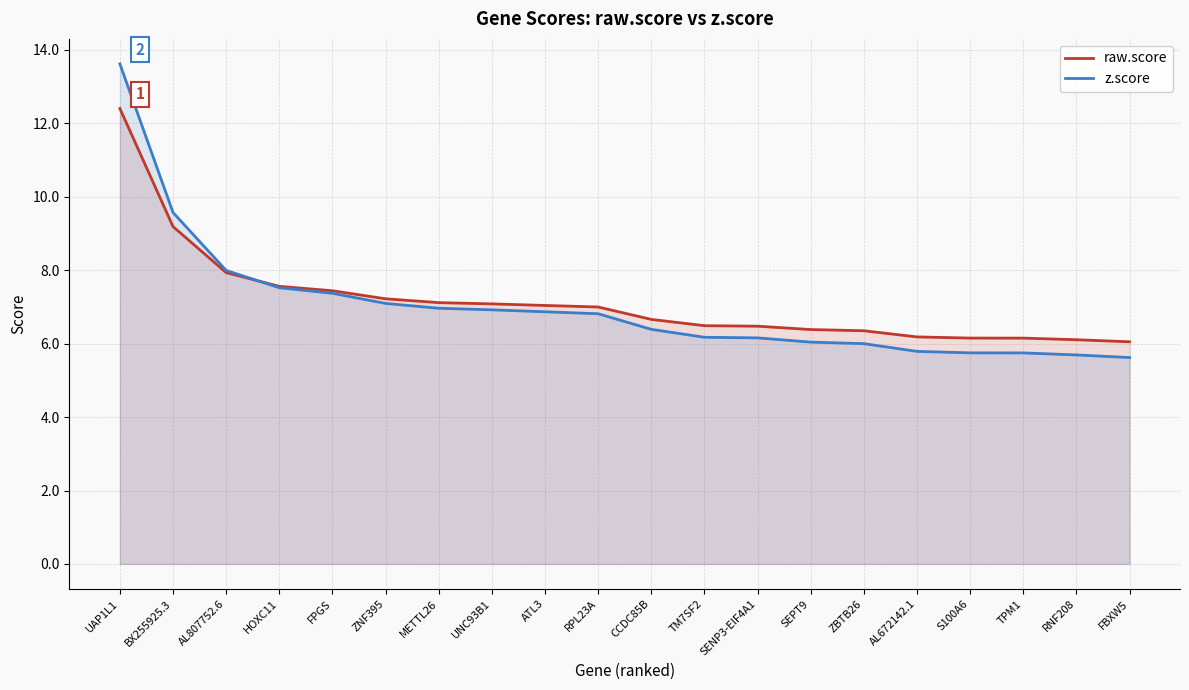

What is the label of the 1st point from the right?

FBXW5